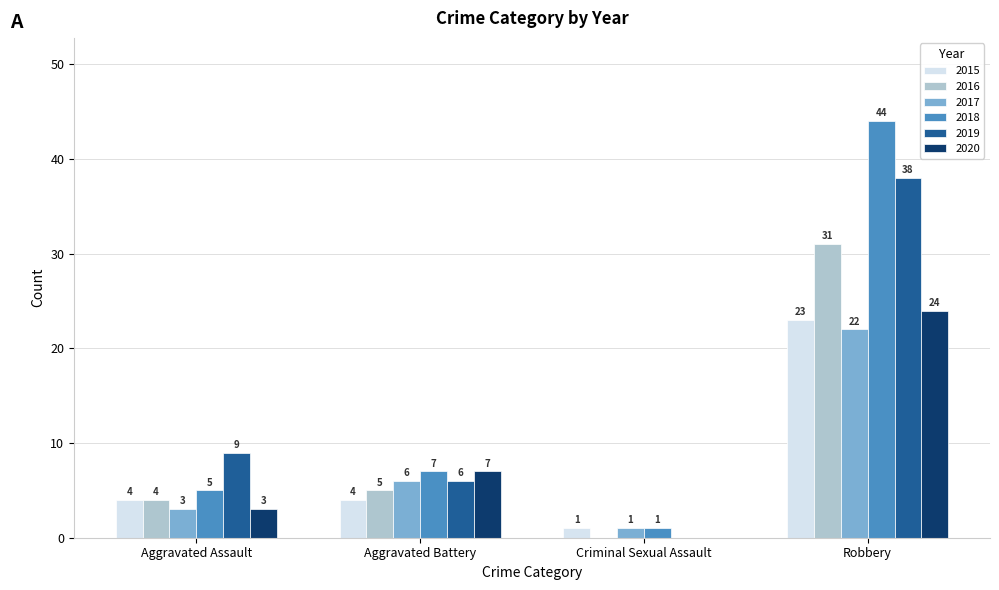

What is the highest value of the 2018 series?

44